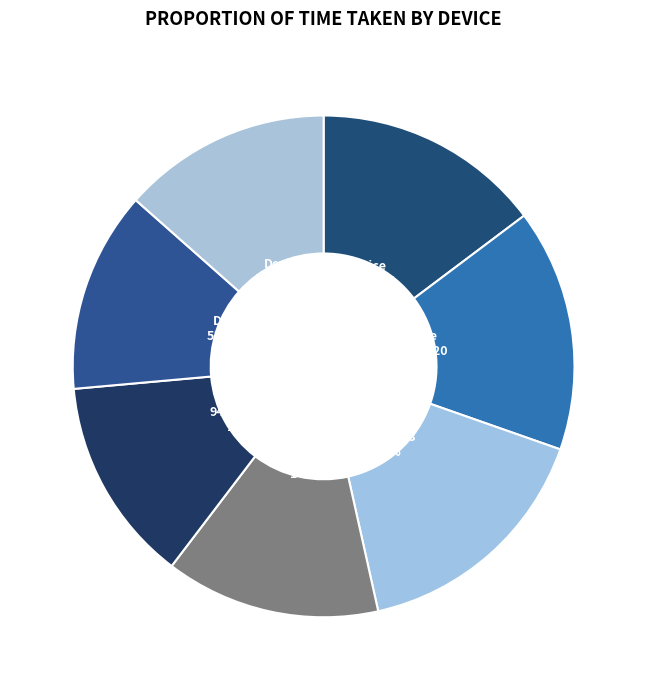

How many segments does this pie chart have?

7